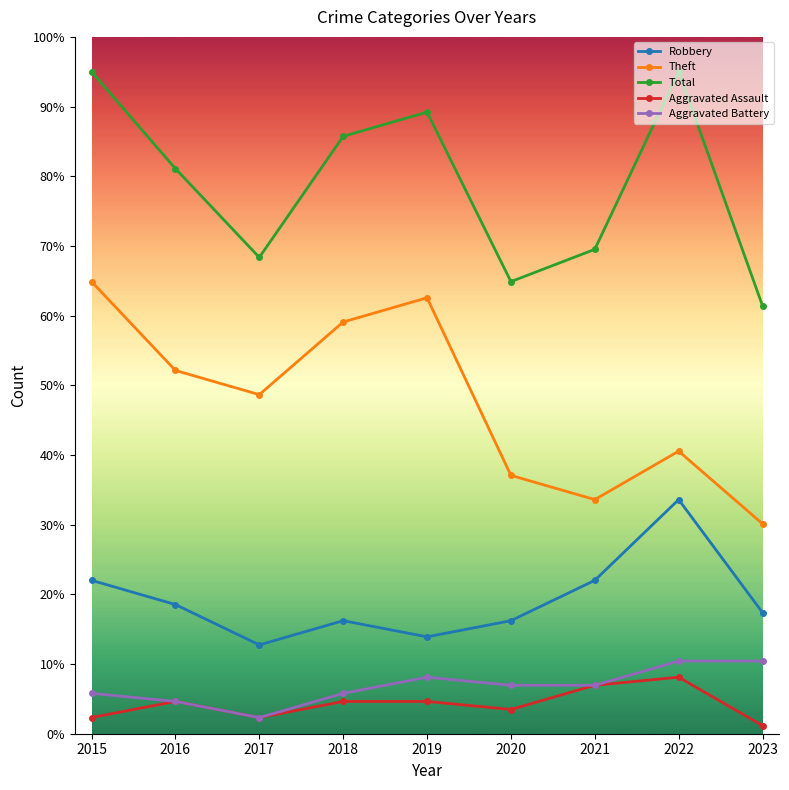

True or false: Total and Theft intersect in this chart.

False